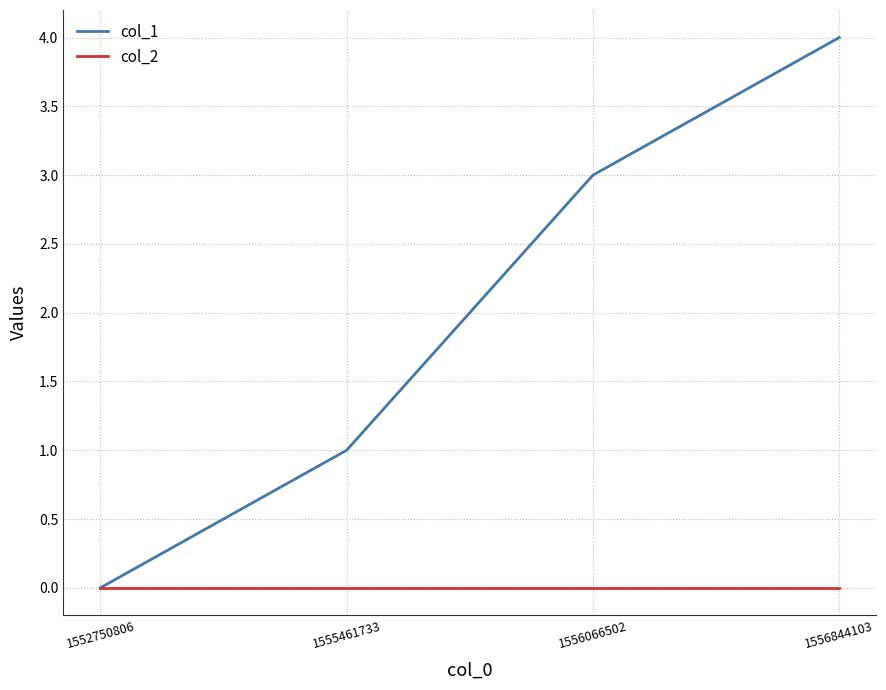

Is it true that col_2 equals 0 at 1556844103?

True